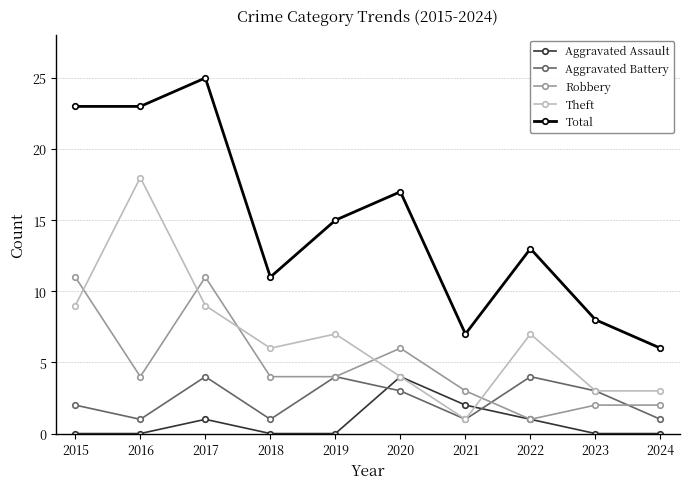

The value of Aggravated Battery at 2020 is 3. True or false?

True